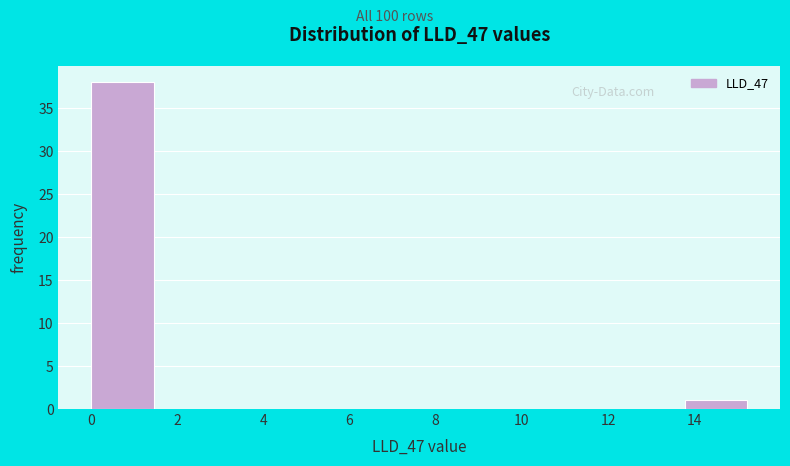

Reading left to right, transcribe this chart: for each bar, give the range it covers on the x-axis and its height. Neither the bar edges nor the heights are printed on the chart, so give them approximately, as read against the axes.

0.0 to 1.6: 38
1.6 to 3.0: 0
3.0 to 4.6: 0
4.6 to 6.2: 0
6.2 to 7.6: 0
7.6 to 9.2: 0
9.2 to 10.8: 0
10.8 to 12.2: 0
12.2 to 13.8: 0
13.8 to 15.4: 1